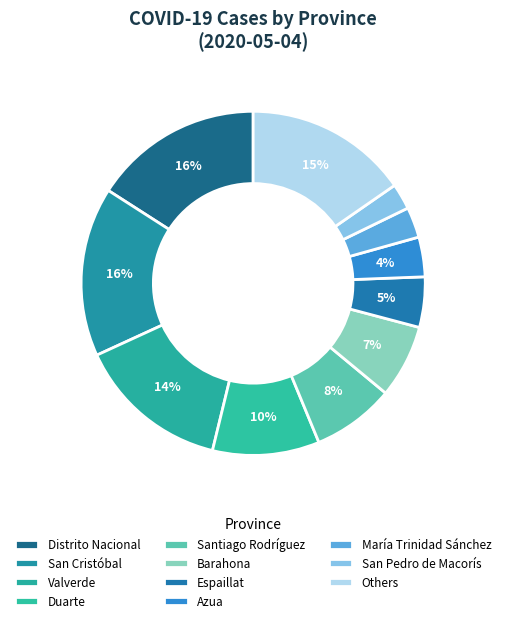

To the nearest percent, what percentage of the pie is Distrito Nacional?

16%